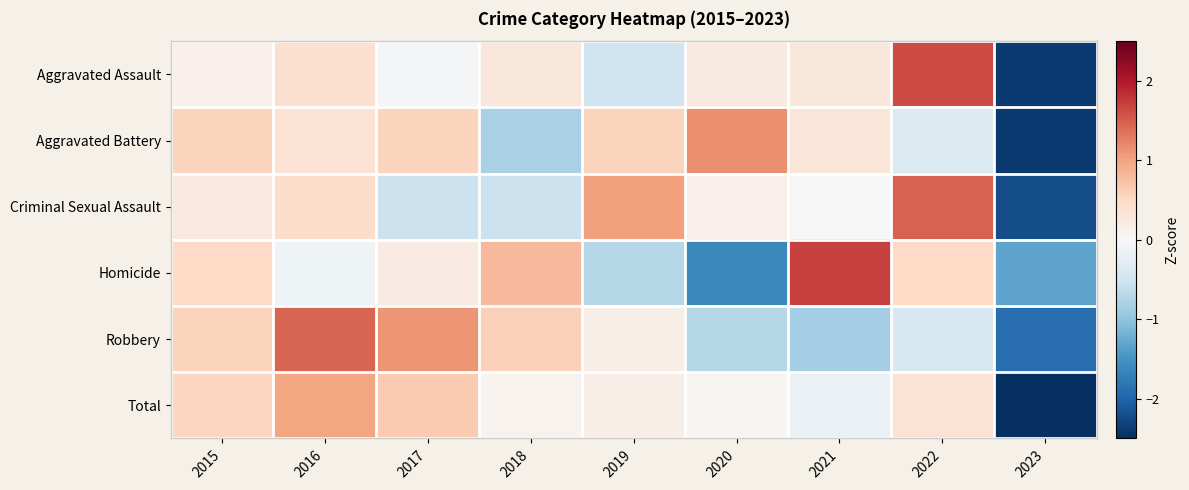

At 2015, list the series in order from largest to smallest.

Aggravated Battery, Robbery, Total, Homicide, Criminal Sexual Assault, Aggravated Assault